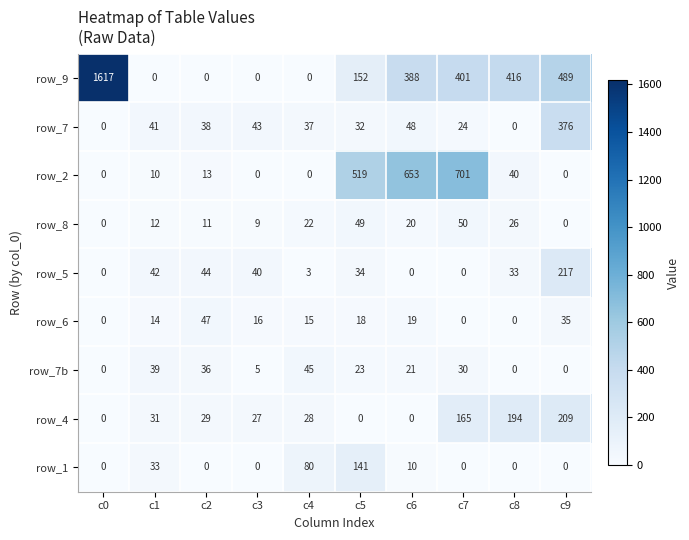

What is the difference between the maximum and second lowest values in the row_1 series?

141